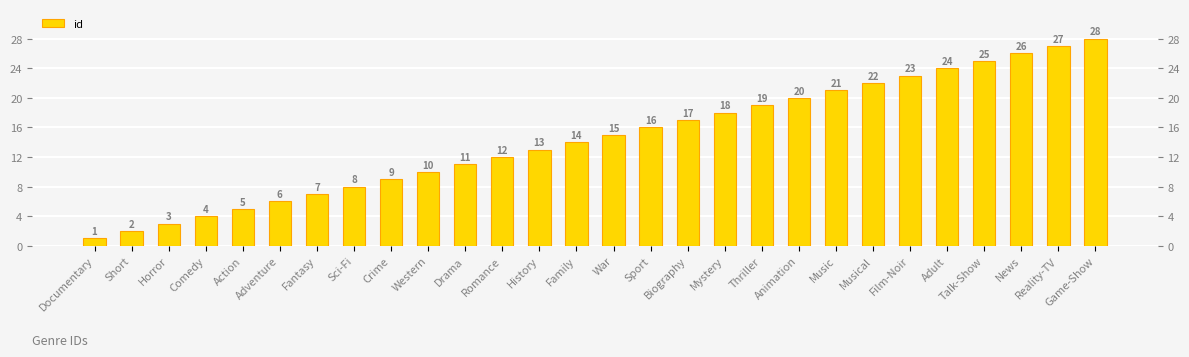

What is the sum of the values at Thriller and Talk-Show?

44